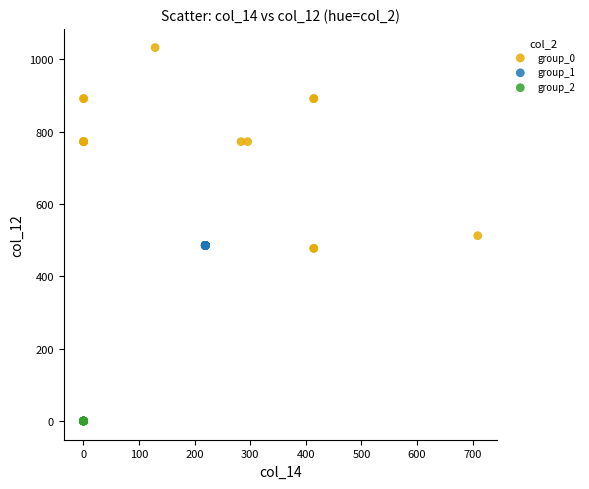

Which series contains the highest Y value?

group_0